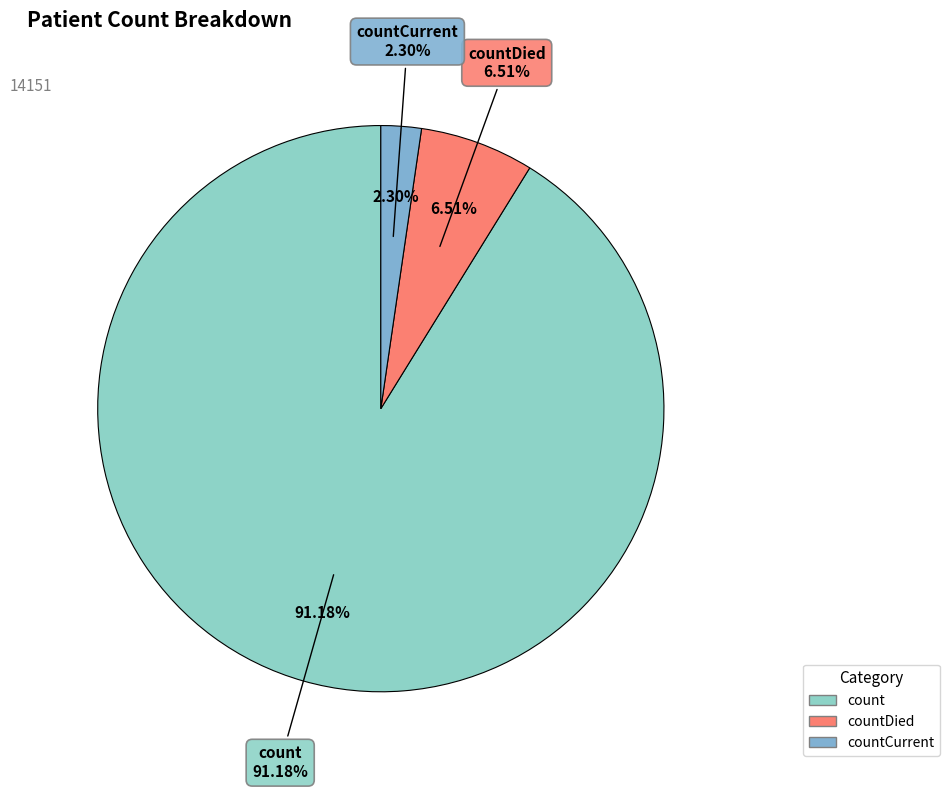

Is there any slice that represents more than half of the pie?

Yes